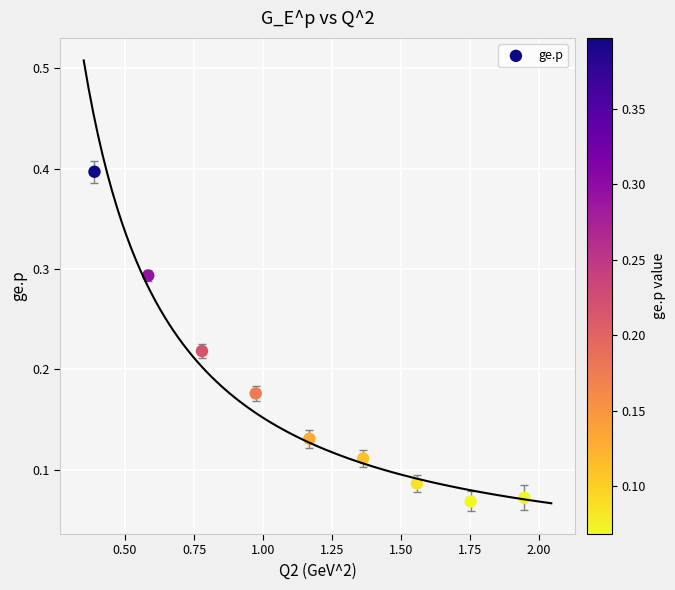

What is the range of X values (max minus min)?

1.6